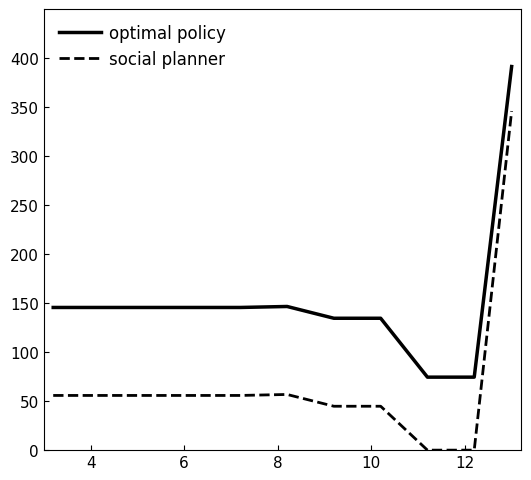

Which series has the largest total across all categories?

optimal policy